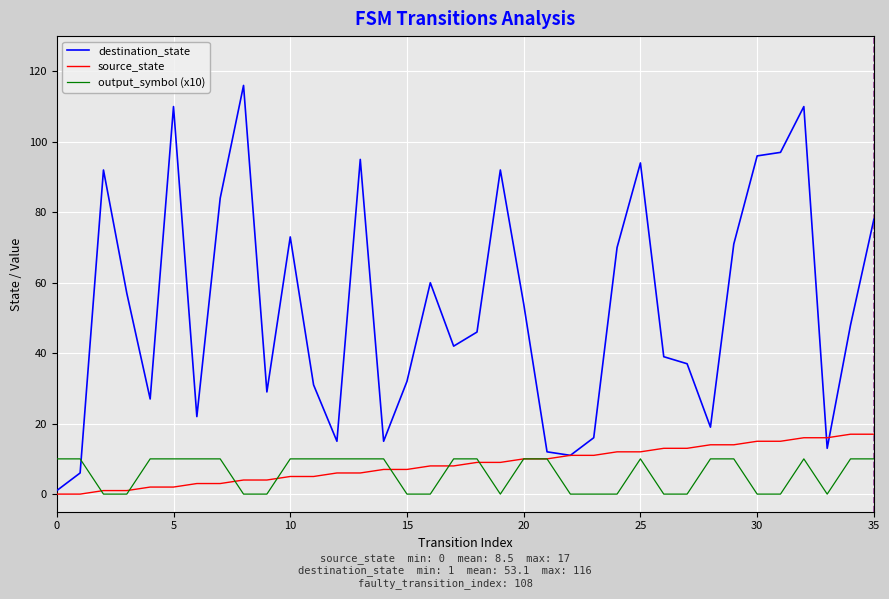

Is this an area chart (filled region under the line)?

No